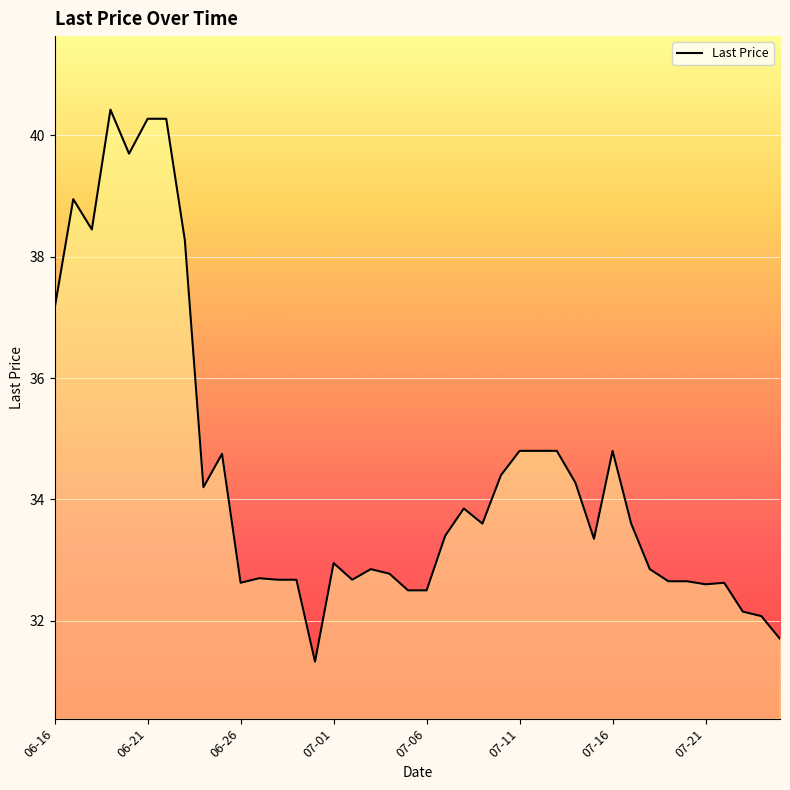

What is the maximum value shown in the chart?

40.4